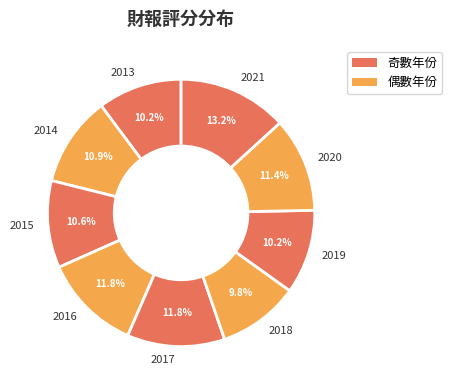

What percentage is the 2014 slice, to the nearest percent?

11%